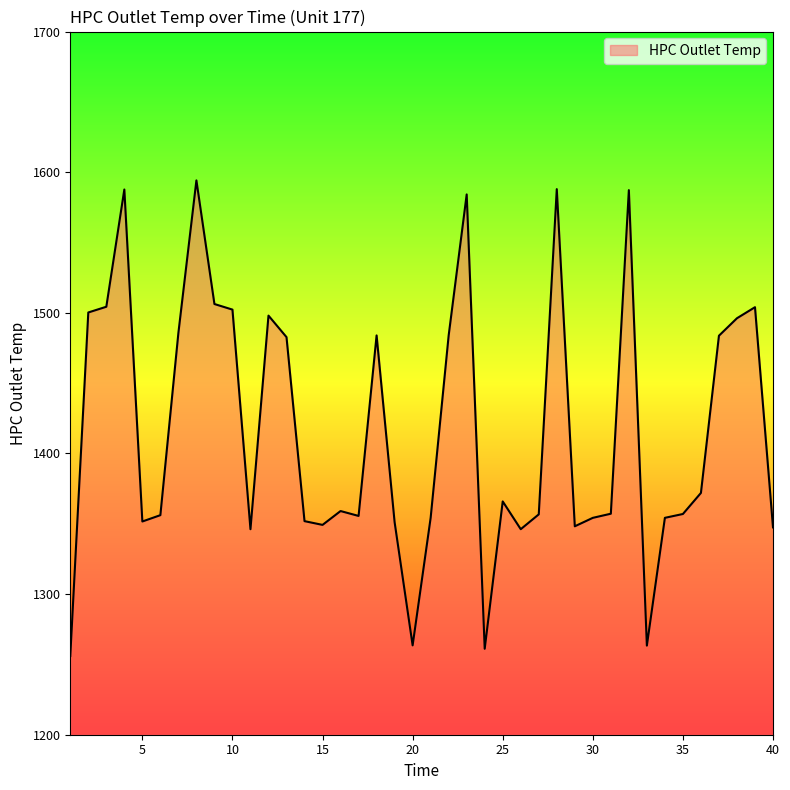

What is the difference between the maximum and minimum values?

338.2